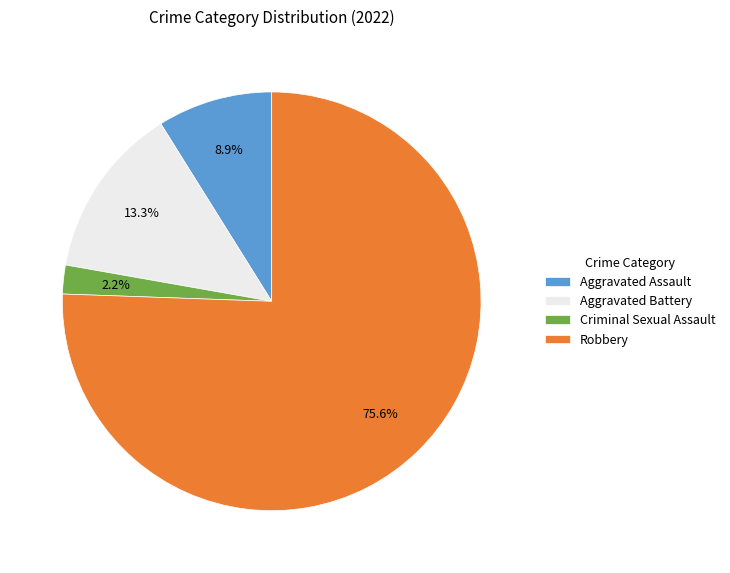

To the nearest percent, what is the average slice percentage?

25%